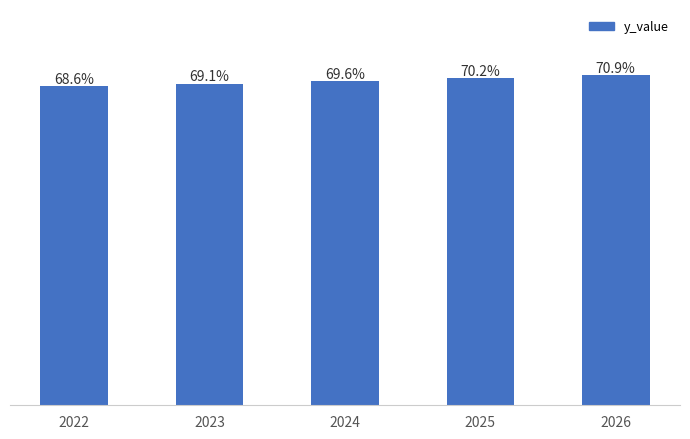

Rank the categories by value from highest to lowest.

2026, 2025, 2024, 2023, 2022